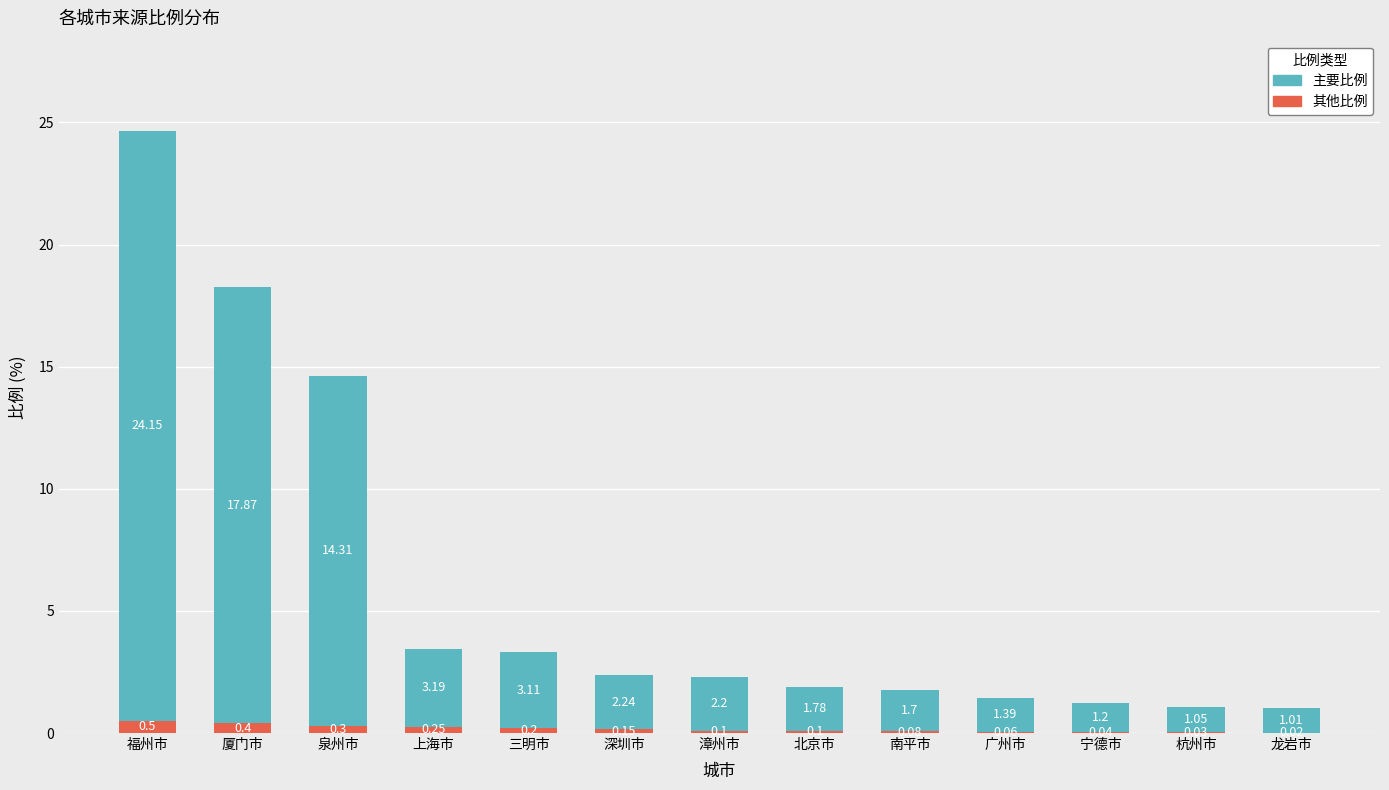

What are all the series names shown in the legend?

主要比例, 其他比例